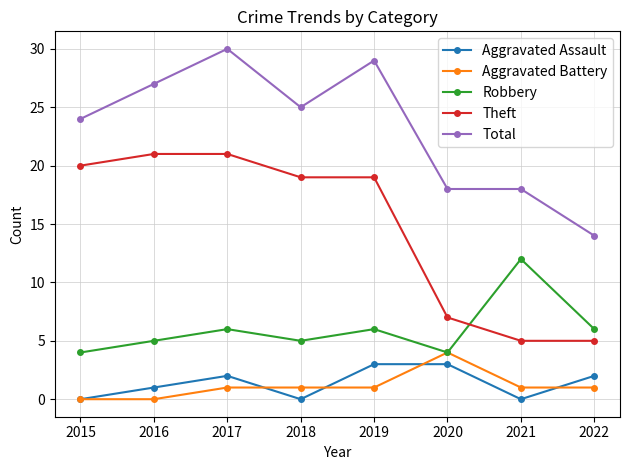

True or false: Aggravated Assault has a value of 2 at 2017.

True